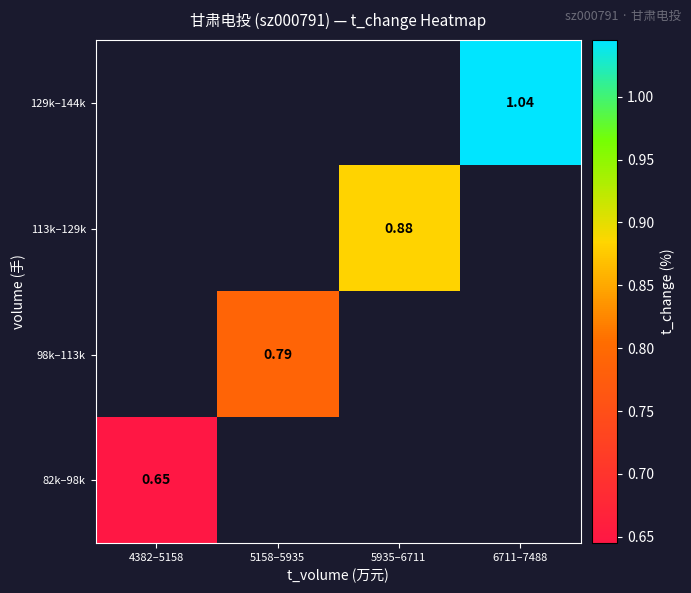

At which category does the chart reach its peak across all series?

6711–7488